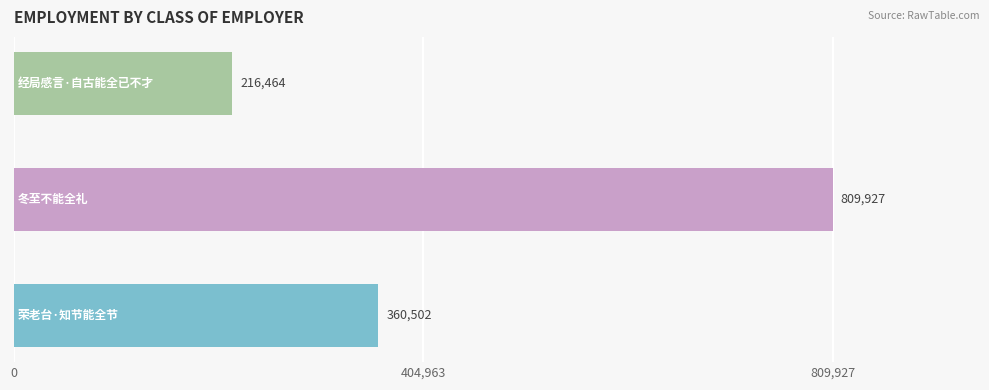

What is the sum of all values?

1386893